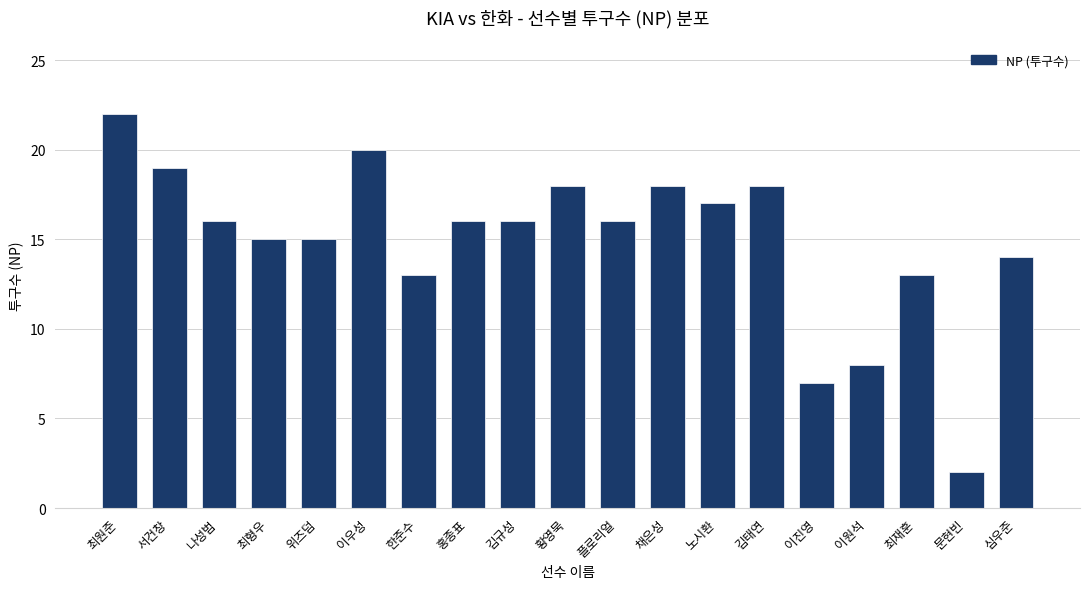

Read the value at 서건창.

19